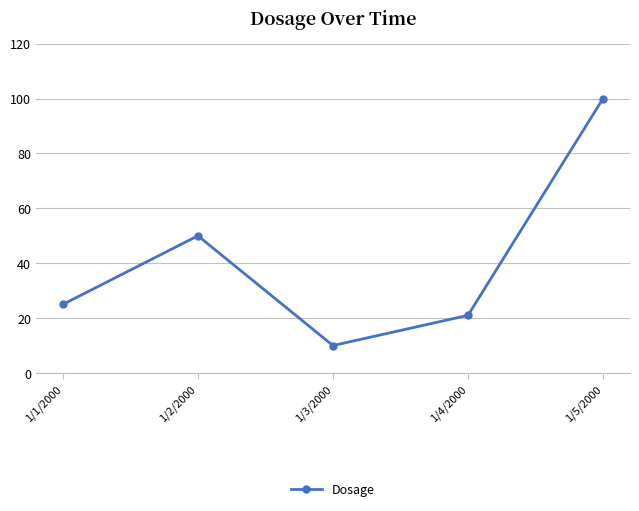

At which category does the data reach its first local peak?

1/2/2000